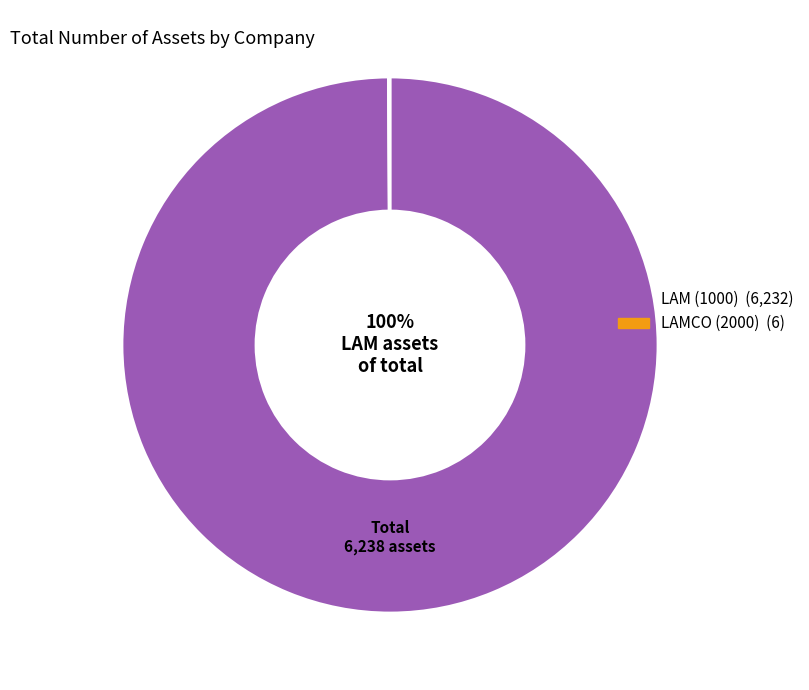

What is the majority slice?

LAM (1000)